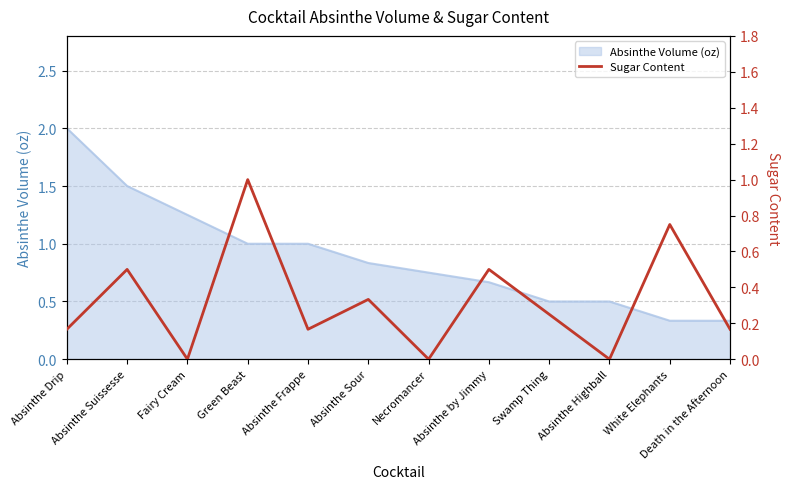

Rank the categories by value from lowest to highest.

Fairy Cream, Necromancer, Absinthe Highball, Absinthe Drip, Absinthe Frappe, Death in the Afternoon, Swamp Thing, Absinthe Sour, Absinthe Suissesse, Absinthe by Jimmy, White Elephants, Green Beast